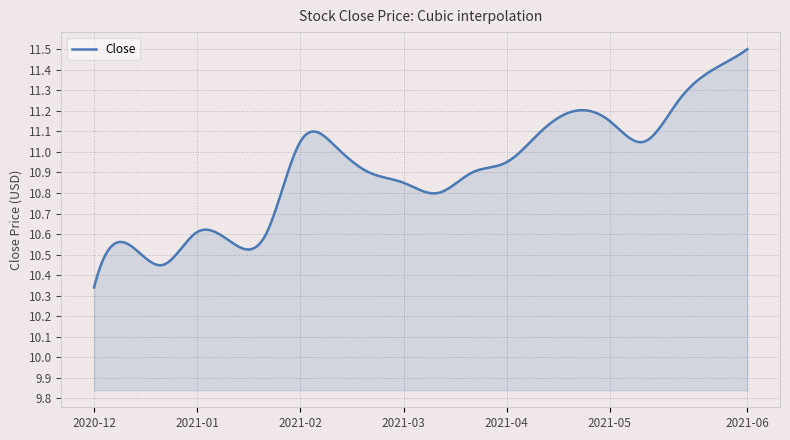

What is the difference between the maximum and minimum values?

1.2